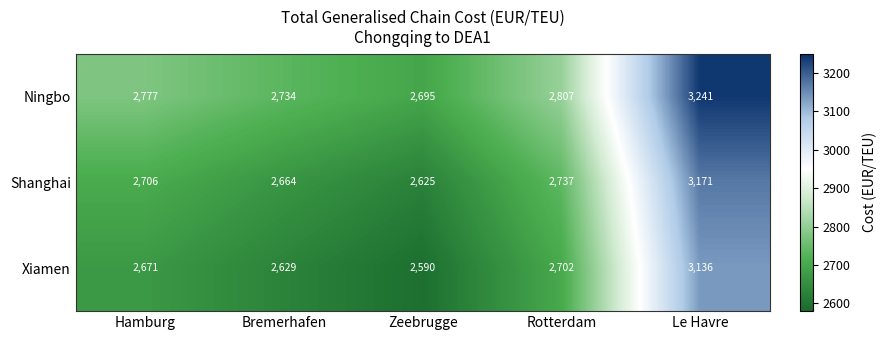

Which series changed the most between Hamburg and Zeebrugge?

Ningbo